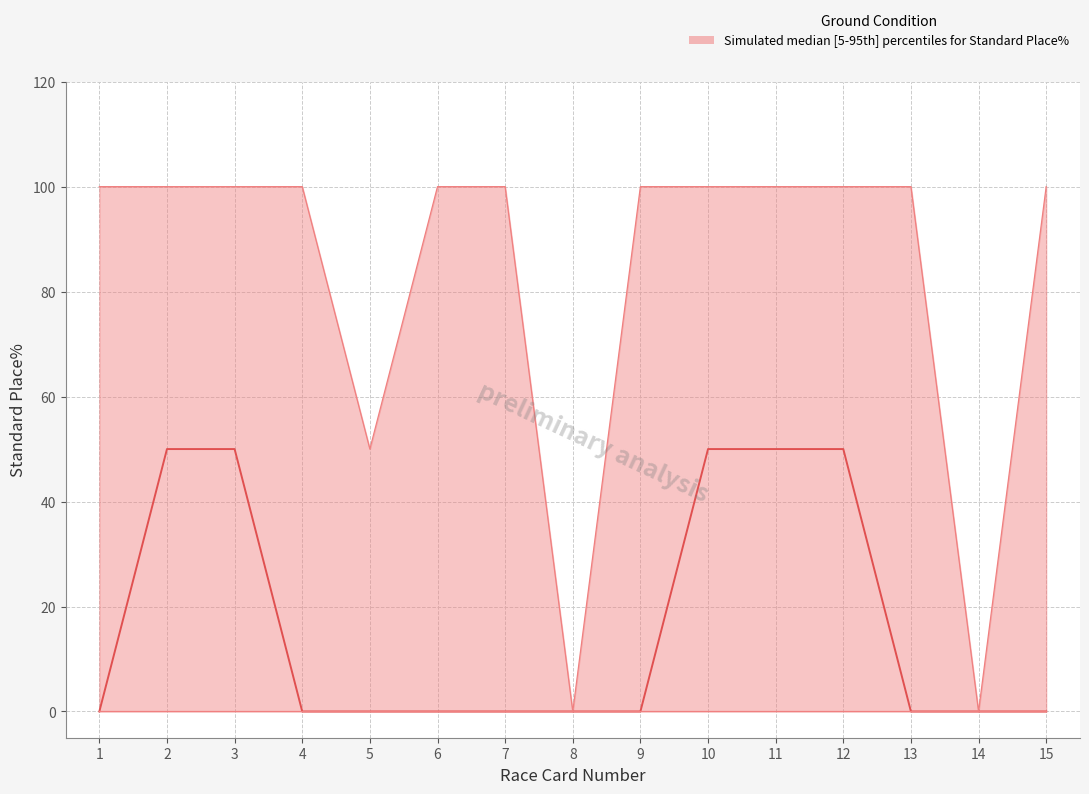

True or false: Standard Place% has more than 0 interior local peaks.

False